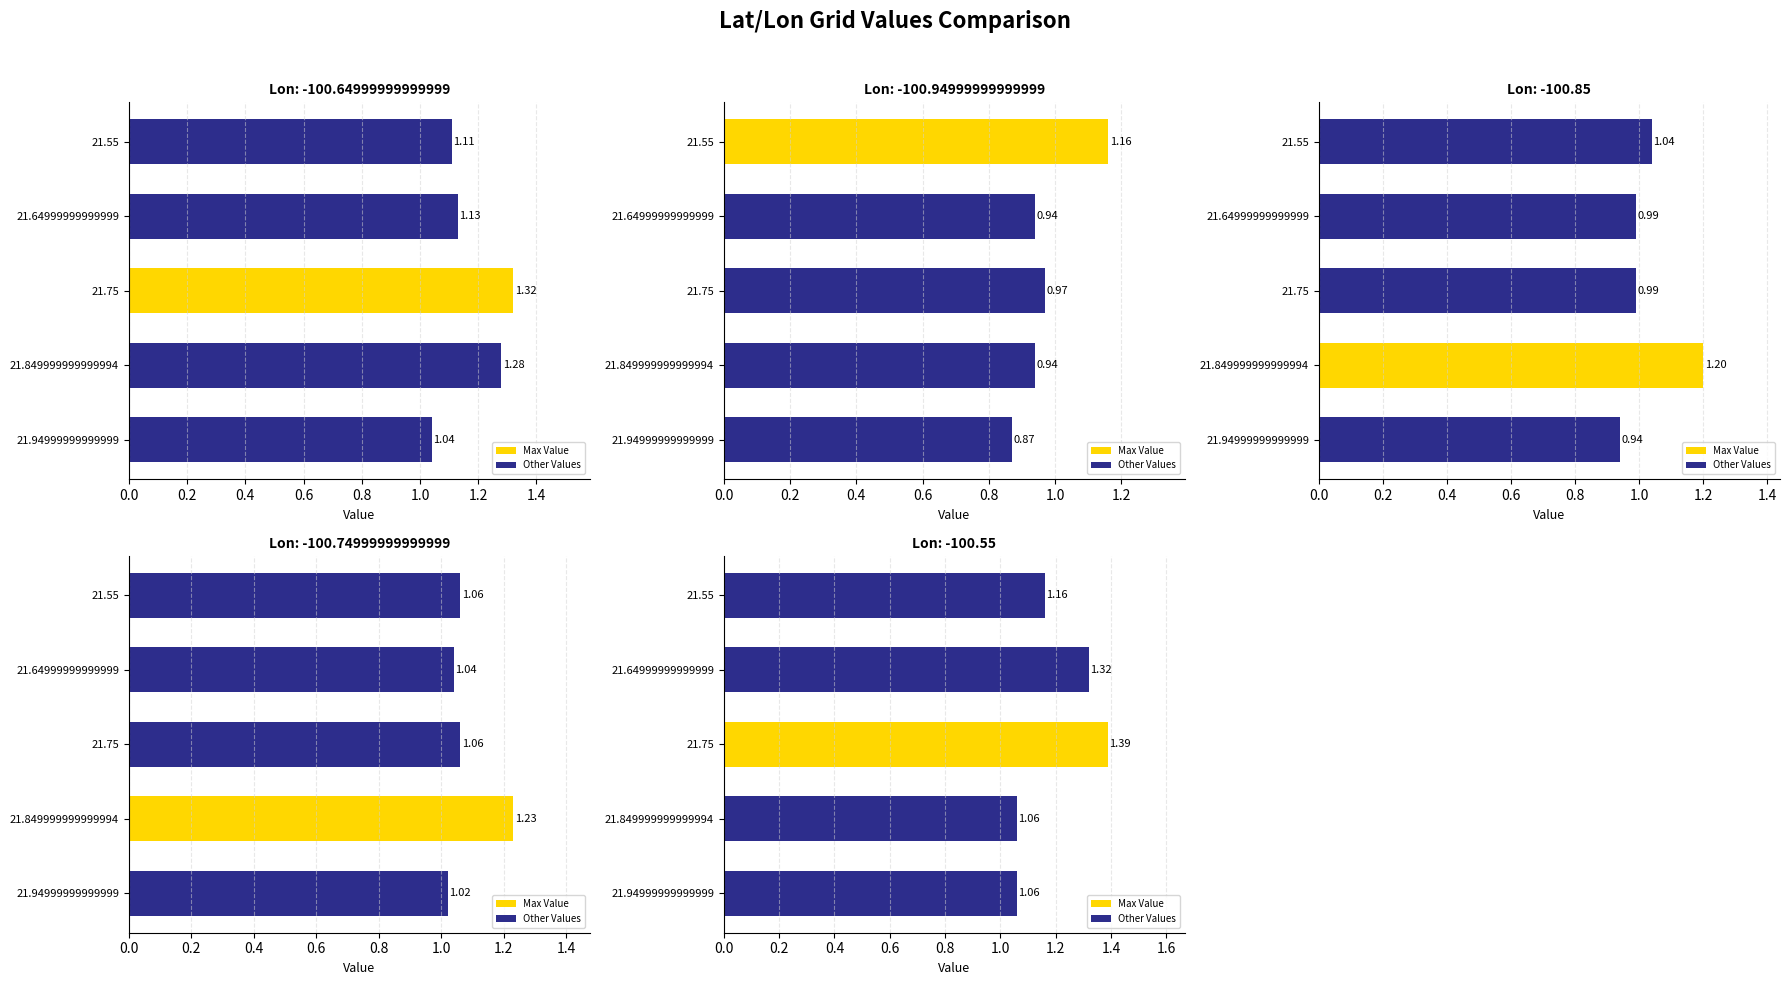

What is the sum of all -100.64999999999999 values?

5.9